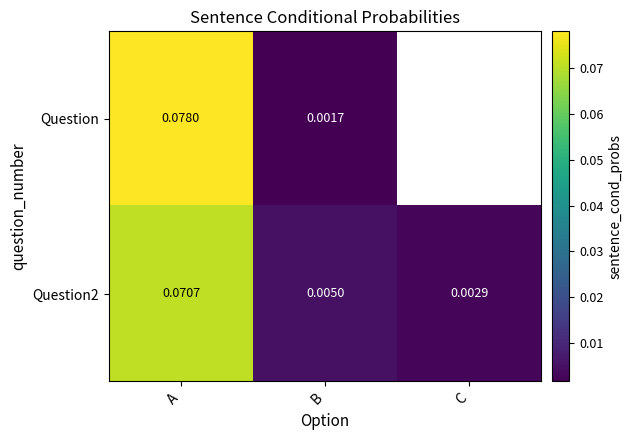

Rank the categories by Question2 value from highest to lowest.

A, B, C